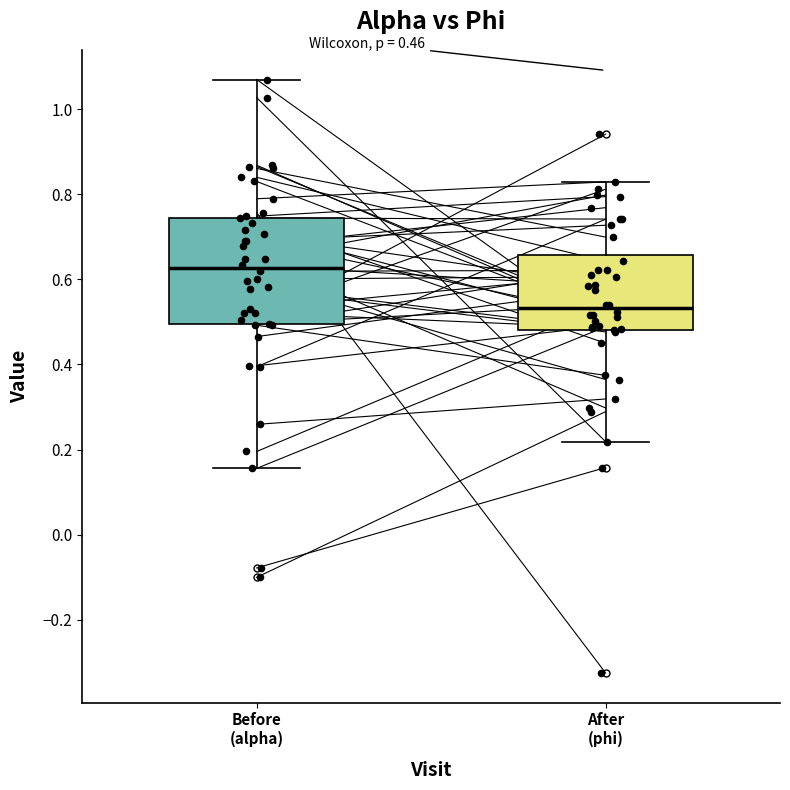

Which box's median line is the highest?

Before (alpha)